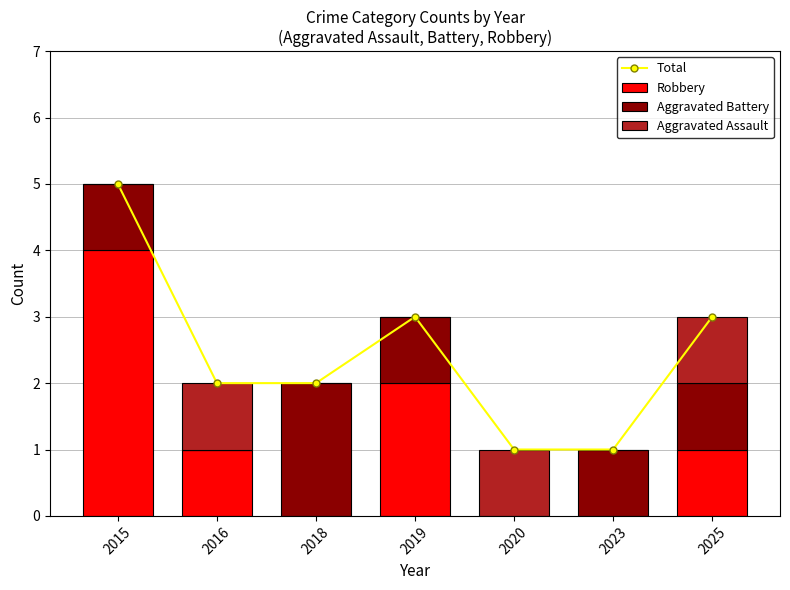

Between 2023 and 2025, which is larger?

2025